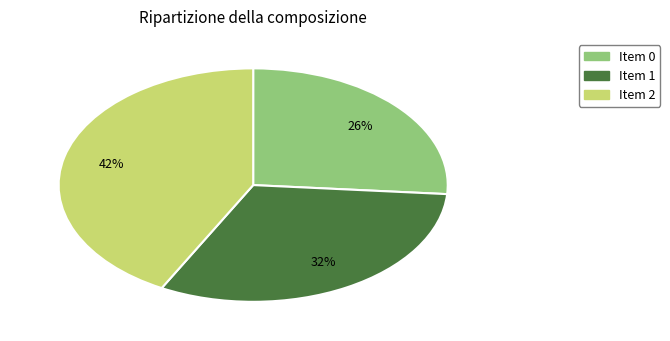

Is there a majority slice in this chart?

No